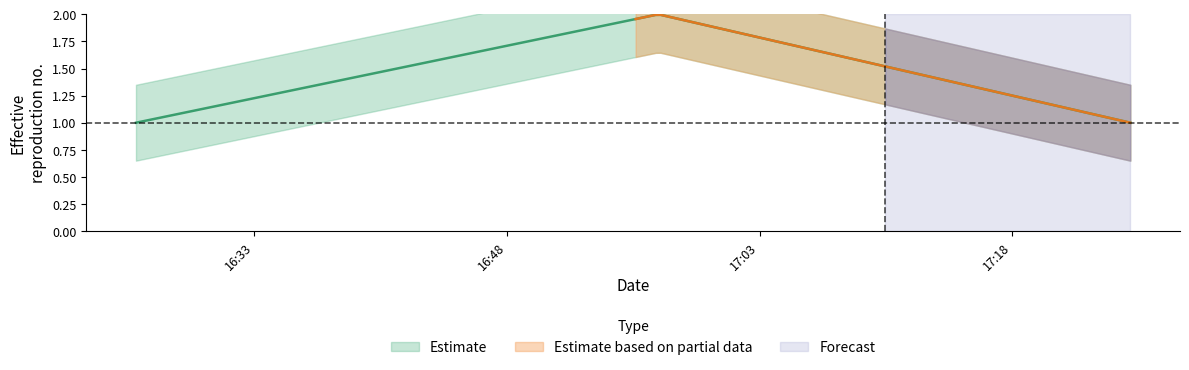

Reading right to left, list all the values displayed in this chart.

2019-04-25 17:25:00=1	2019-04-25 16:57:00=2	2019-04-25 16:26:00=1